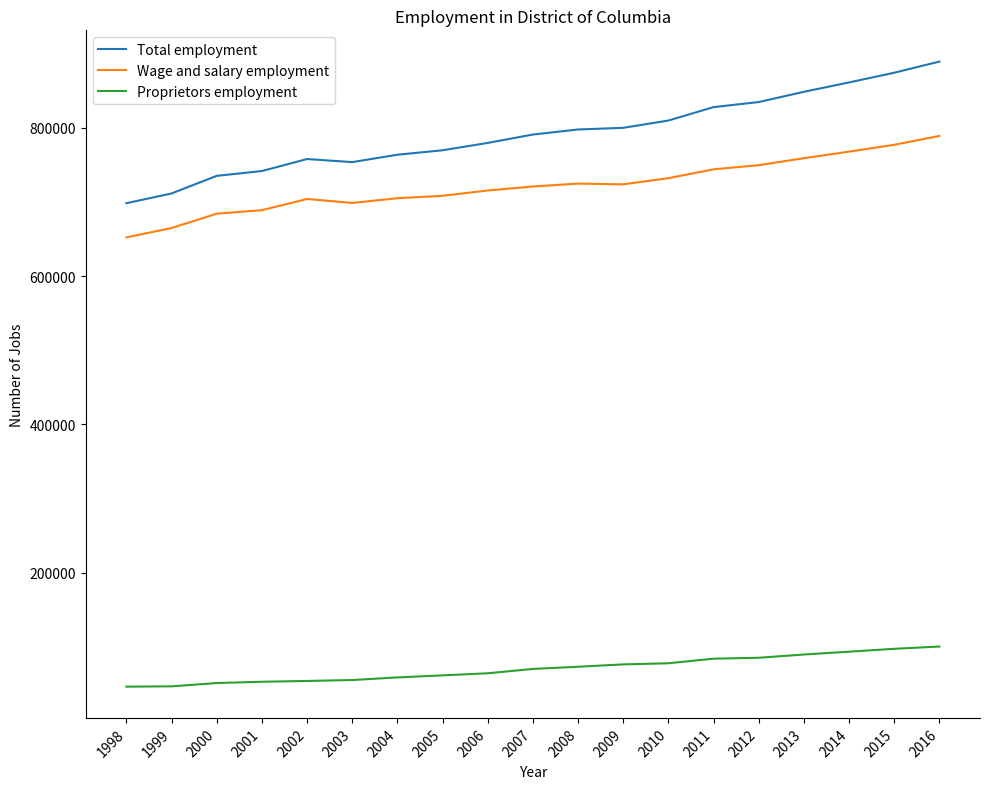

What is the difference between the highest and lowest values at 2004?

705133